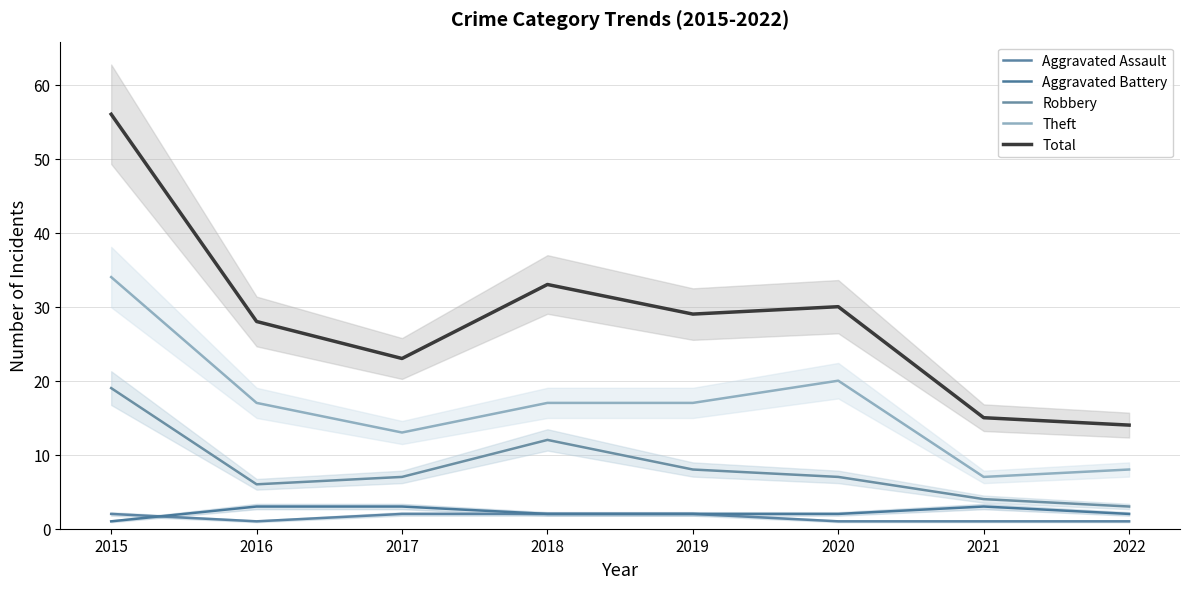

At 2018, list the series in order from largest to smallest.

Total, Theft, Robbery, Aggravated Assault, Aggravated Battery